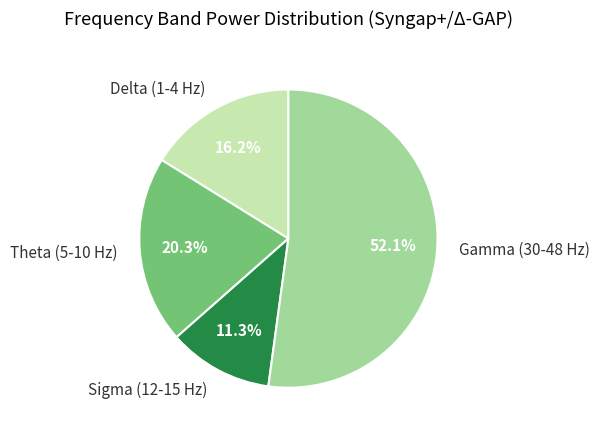

To the nearest percent, what is the average slice percentage?

25%